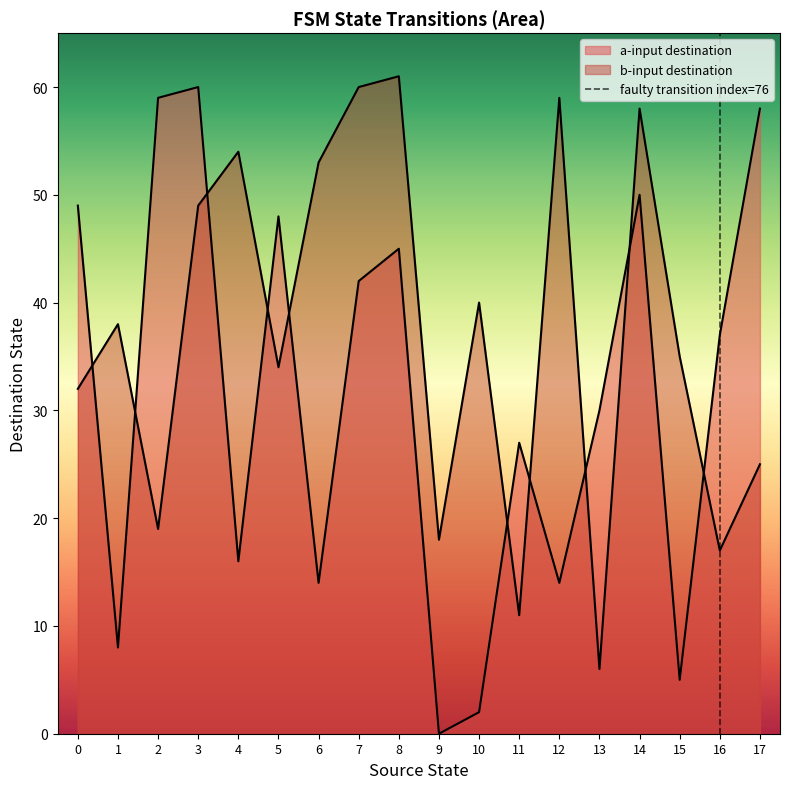

What is the sum of all source_state values?

306